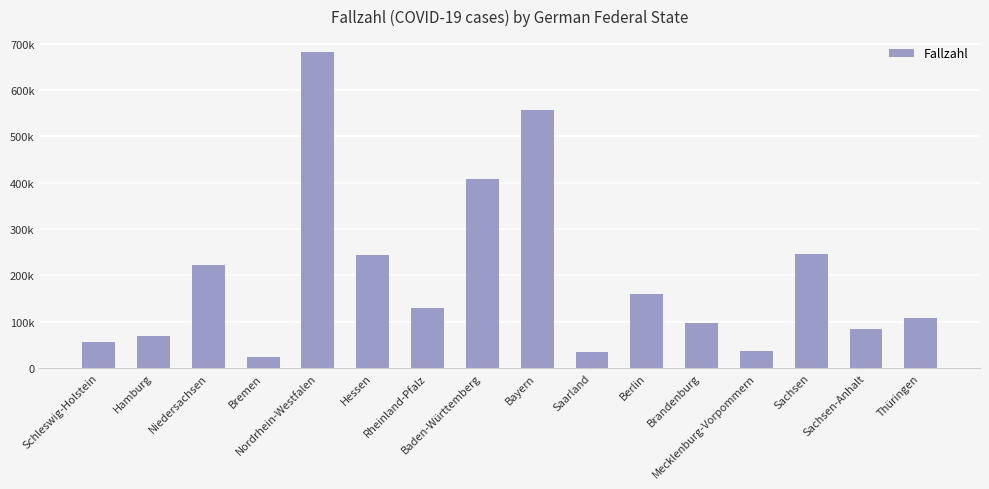

At which category does the chart reach its peak across all series?

Nordrhein-Westfalen